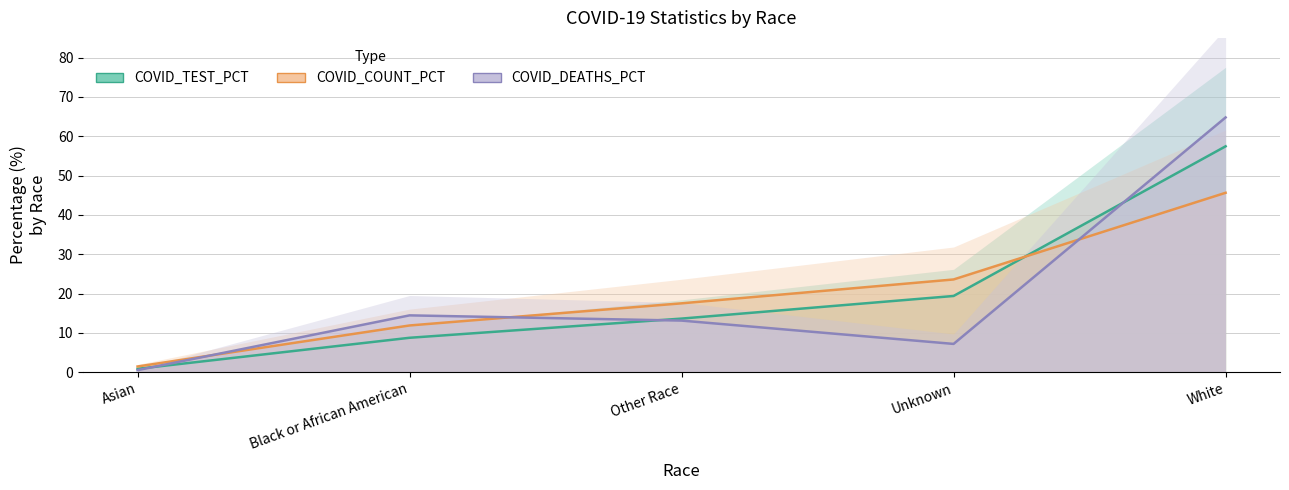

Reading left to right, transcribe all the data shown in this chart.

COVID_COUNT_PCT: 1.4	11.9	17.5	23.6	45.6
COVID_DEATHS_PCT: 0.5	14.4	13.1	7.2	64.8
COVID_TEST_PCT: 0.8	8.7	13.6	19.4	57.4